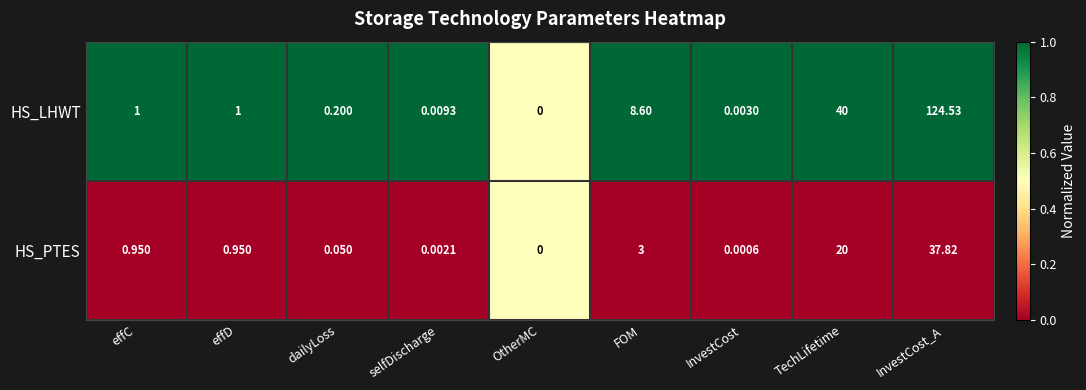

At which label is HS_LHWT closest to 62?

TechLifetime